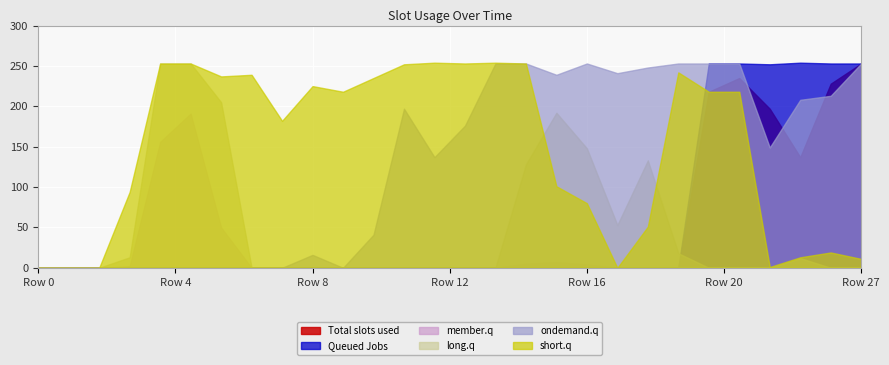

Which series has the largest total across all categories?

short.q